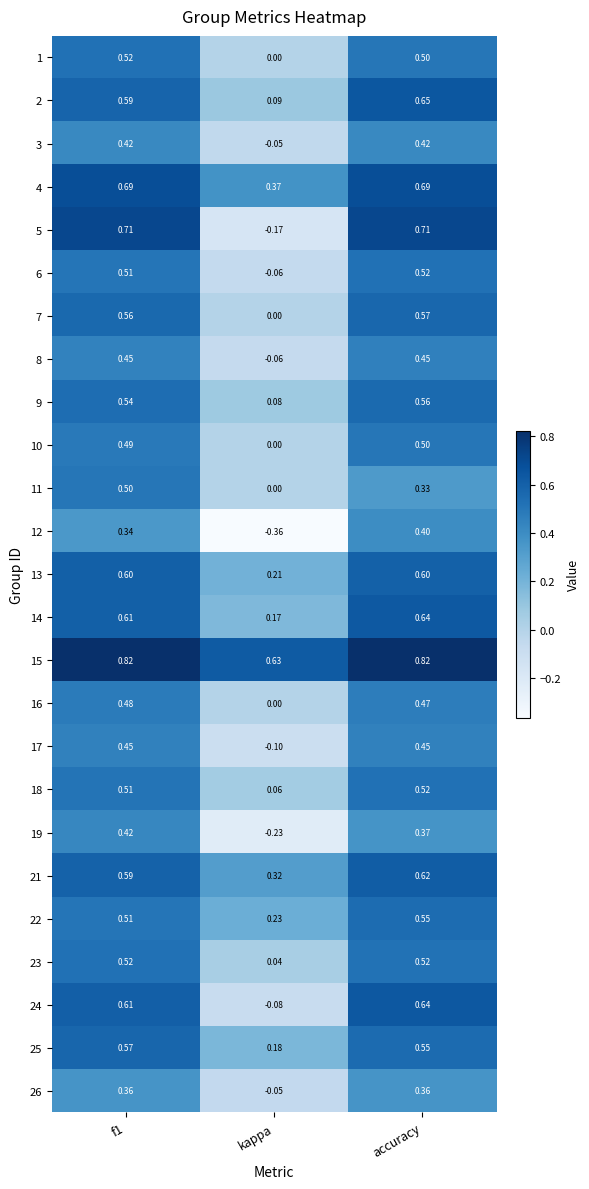

At which label is 6 closest to 0?

kappa